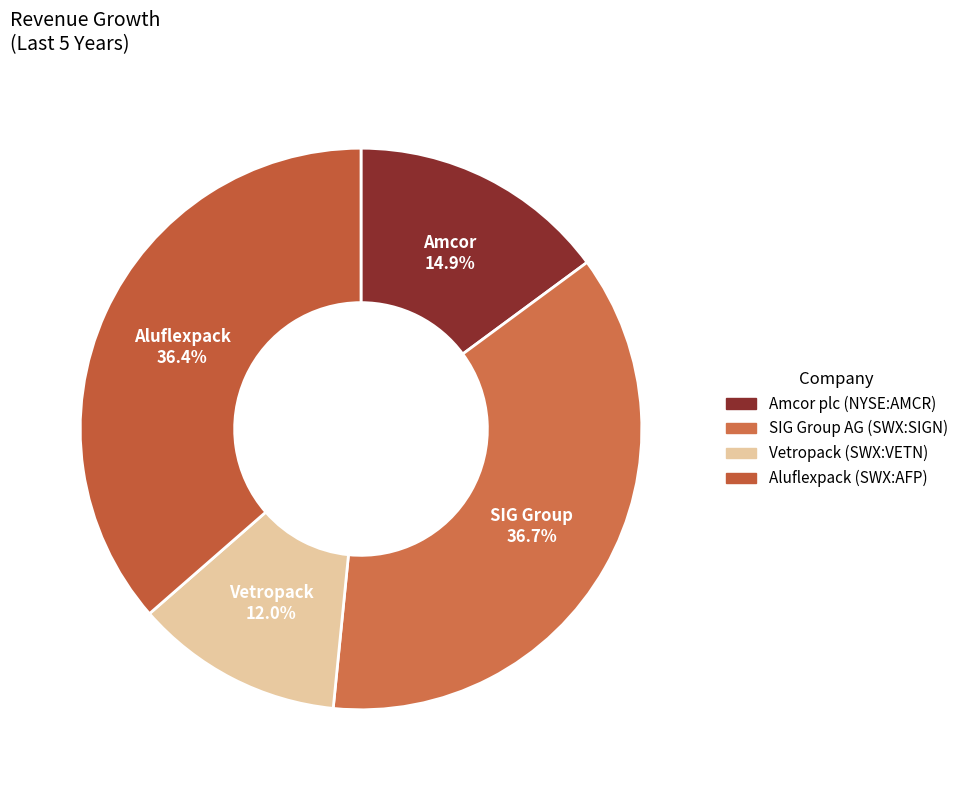

How many slices are in this pie chart?

4